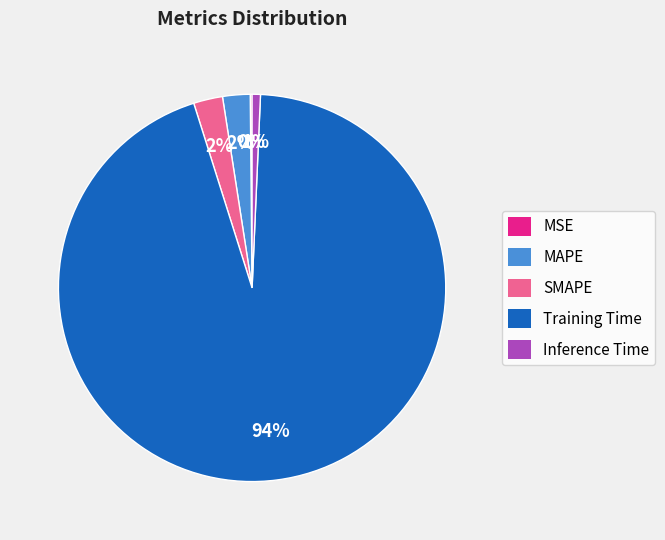

True or false: Training Time accounts for 99% of the total.

False